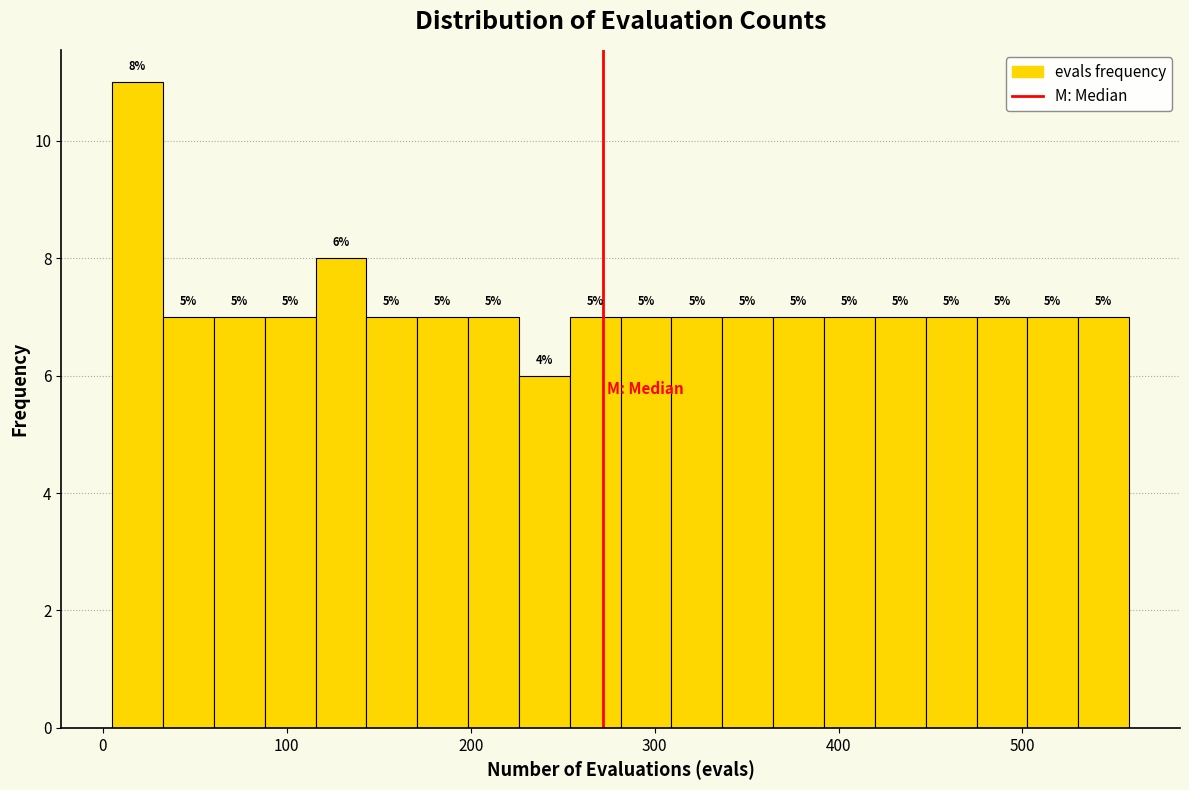

Read against the x-axis, roughly where is the centre of the tallest bar?

20